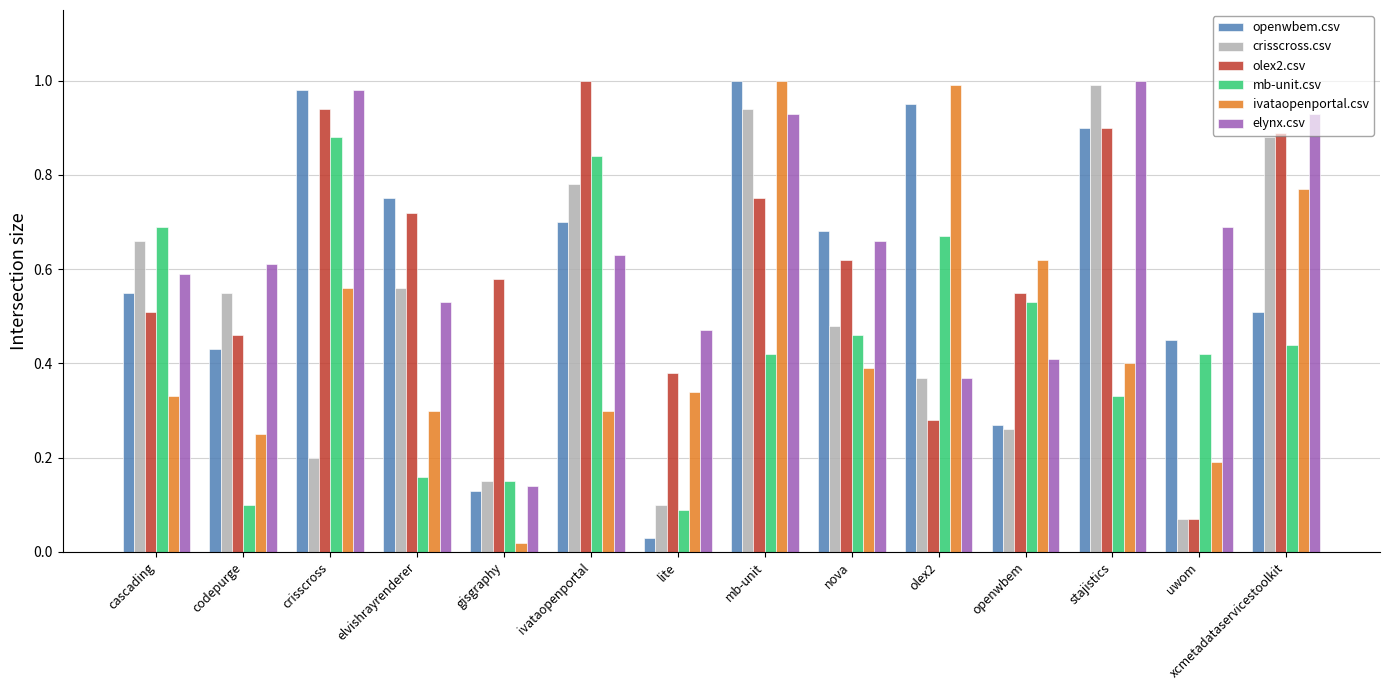

True or false: ivataopenportal.csv has a value of 0.2 at uwom.

True